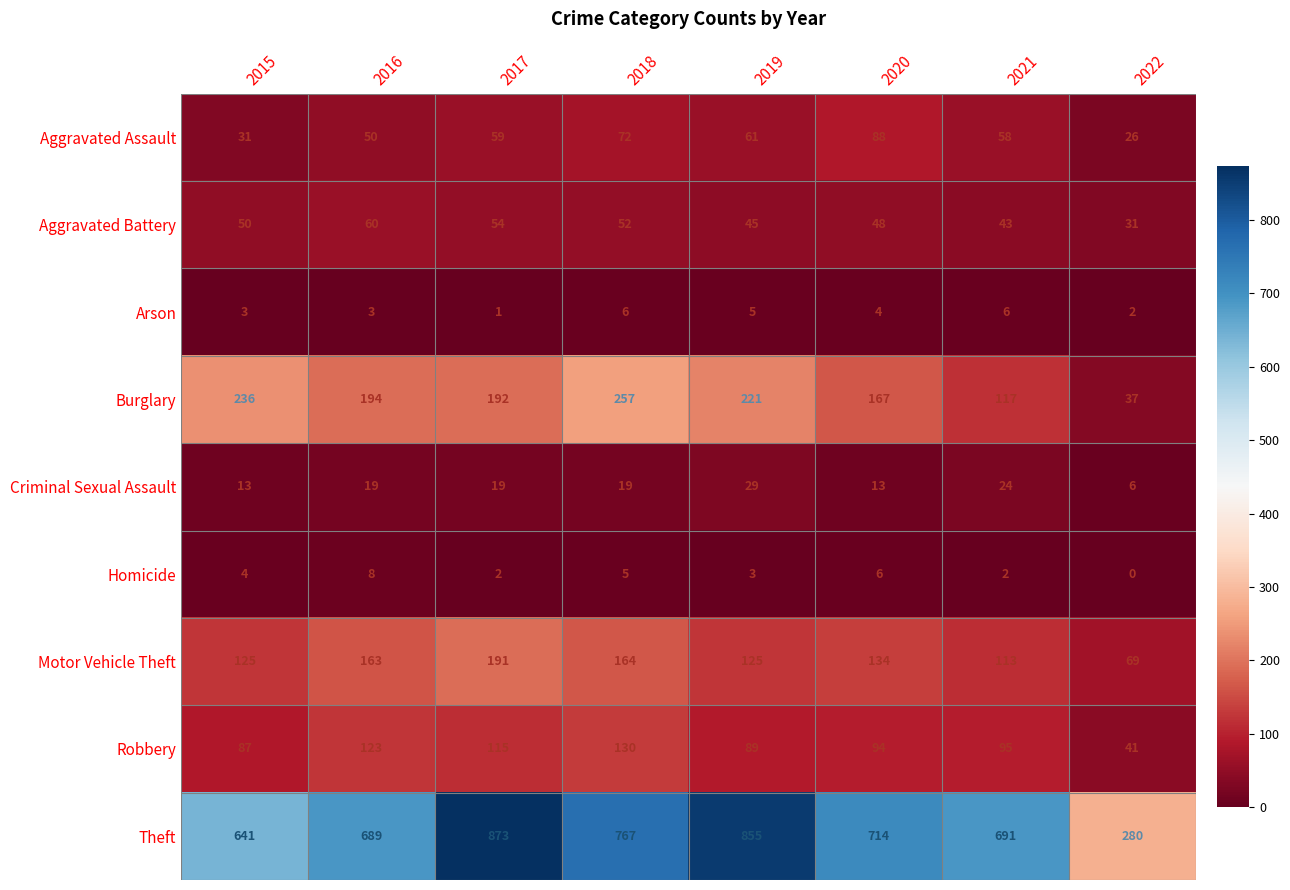

Which series has the widest spread of values?

Theft